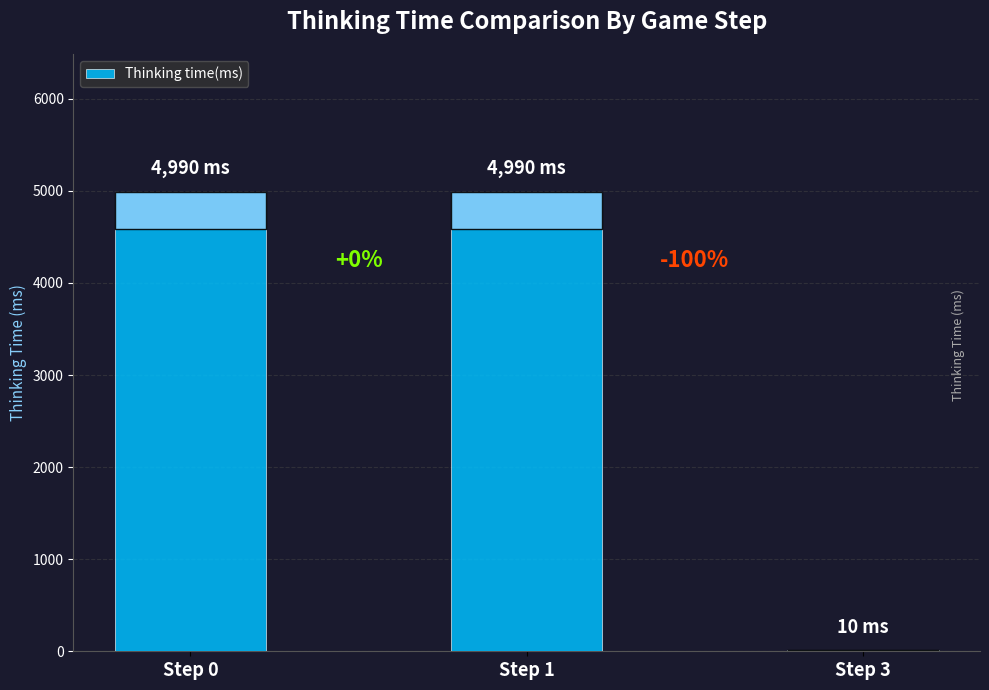

What is the change in value from Step 1 to Step 3?

-4980